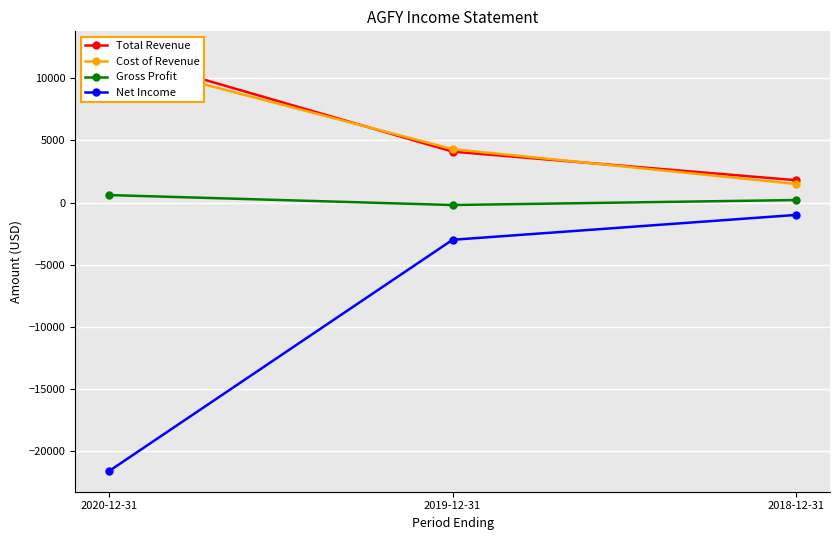

What is the label of the 1st point from the right?

2018-12-31